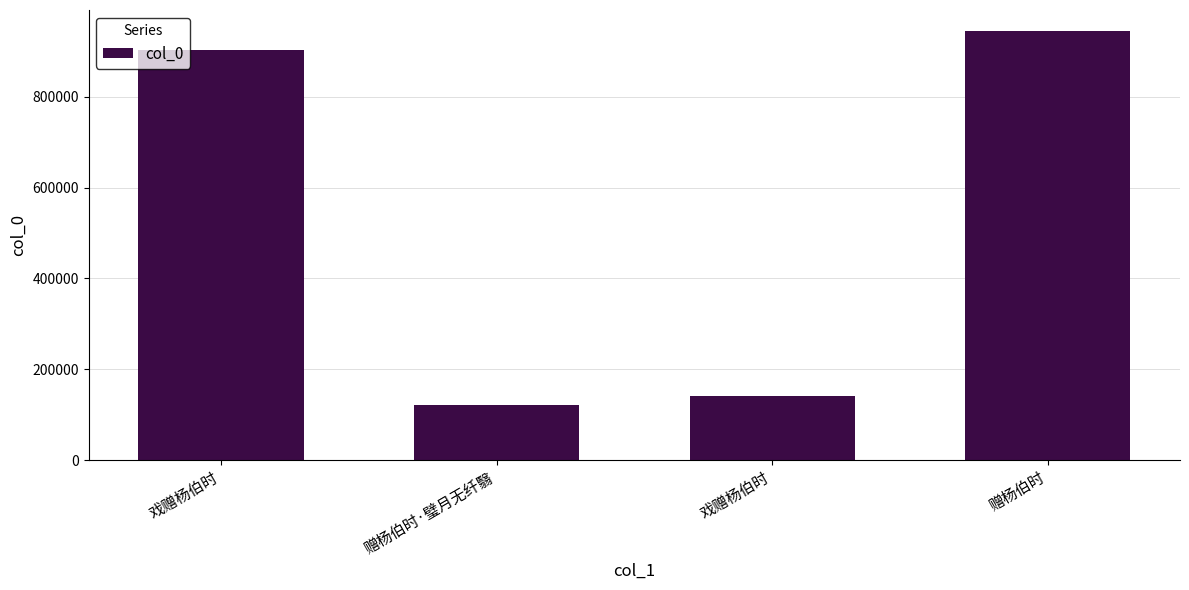

Approximately how many times larger is the value at 赠杨伯时 compared to 戏赠杨伯时?

1.0